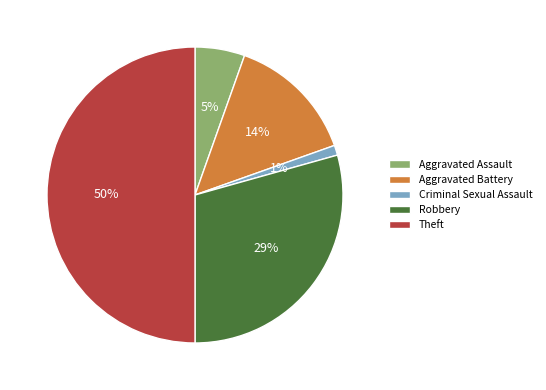

The Robbery slice represents 29% of the pie. True or false?

True